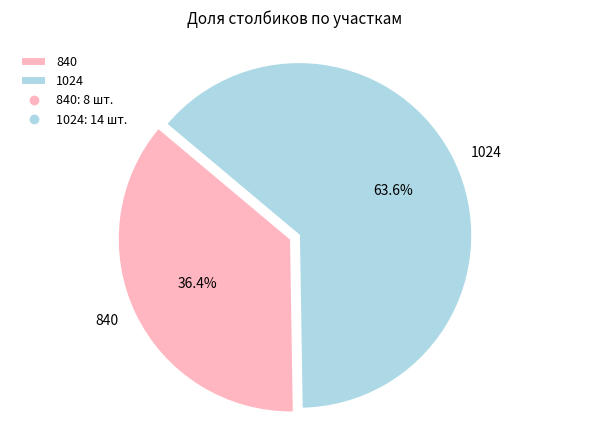

Which has a higher value, 1024 or 840?

1024